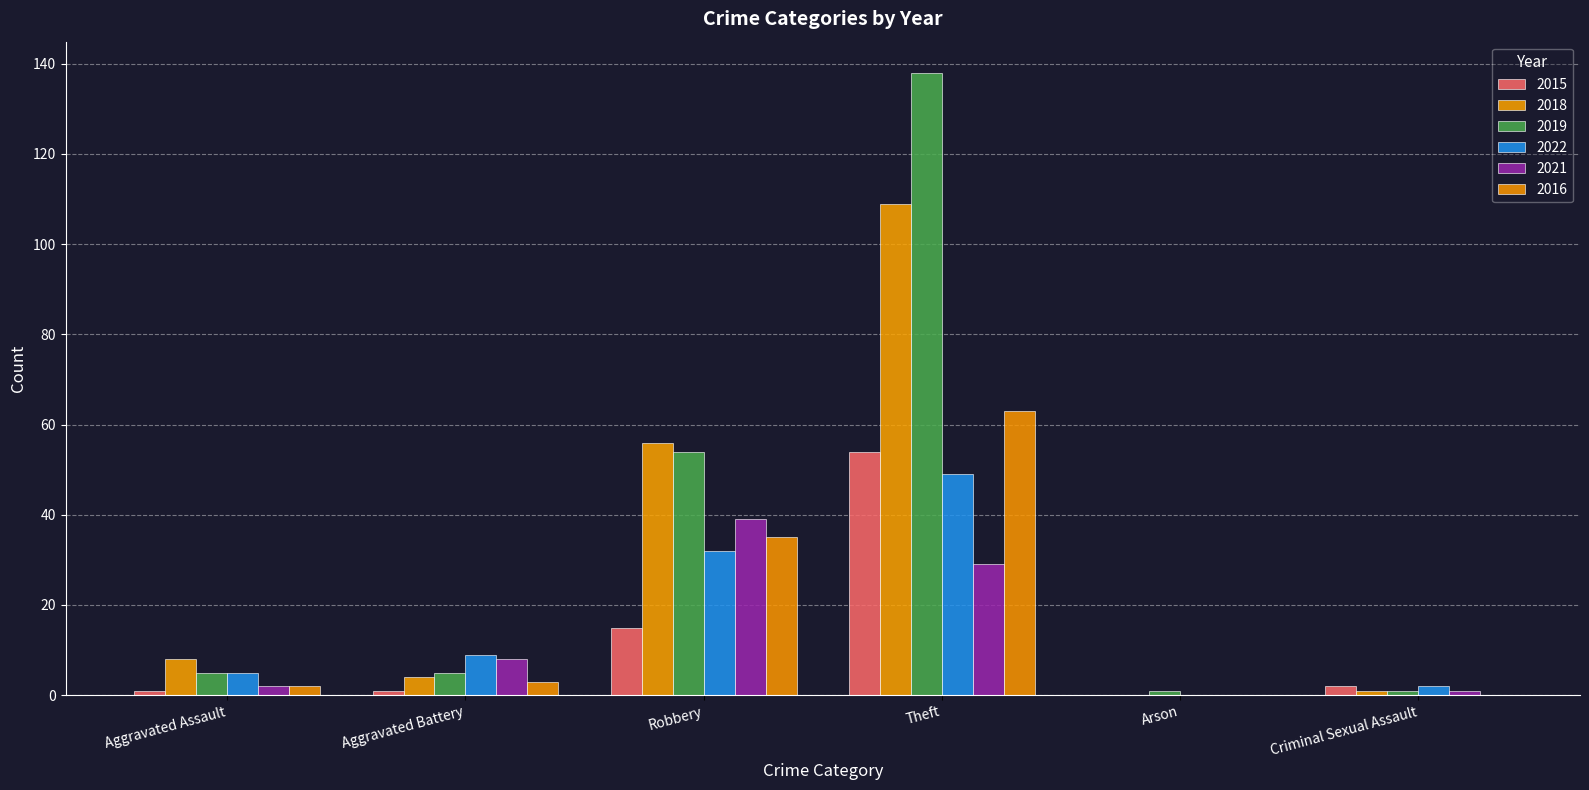

Are the bars horizontal?

No